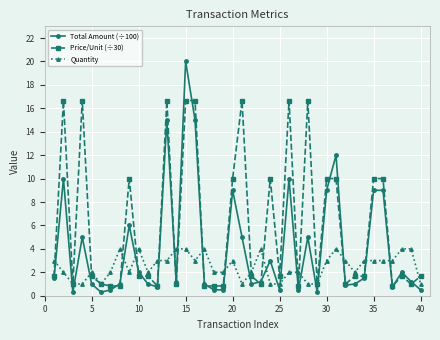

What is the highest value of the Quantity series?

4.0